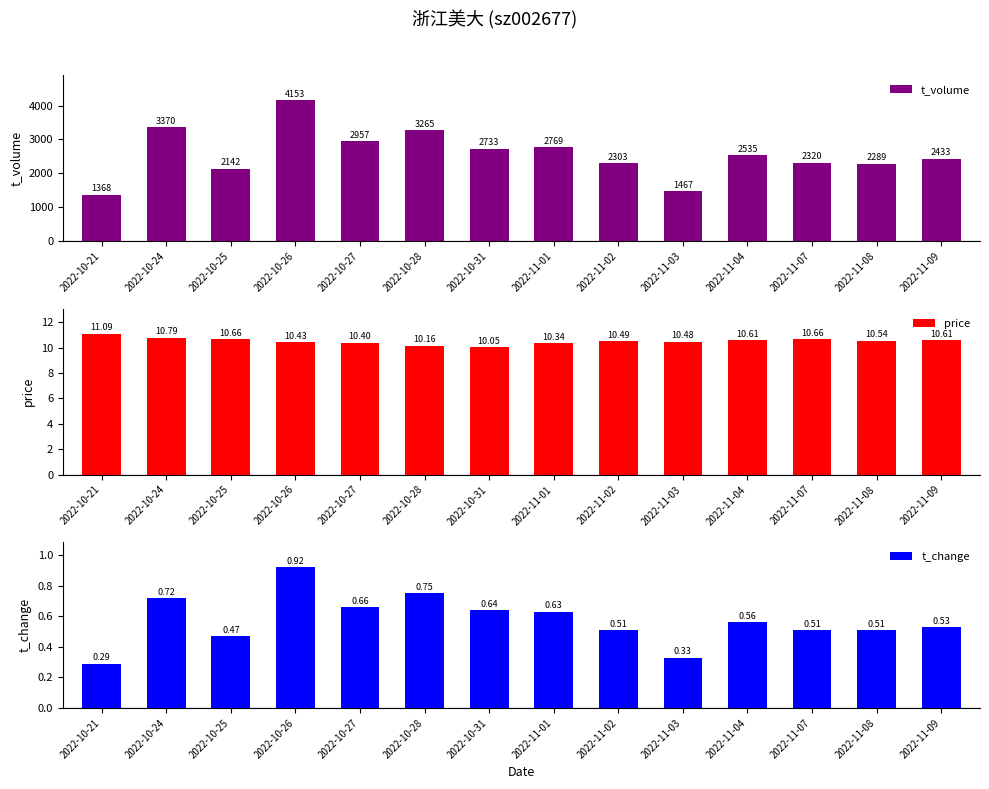

What position from the right is 2022-10-25?

12